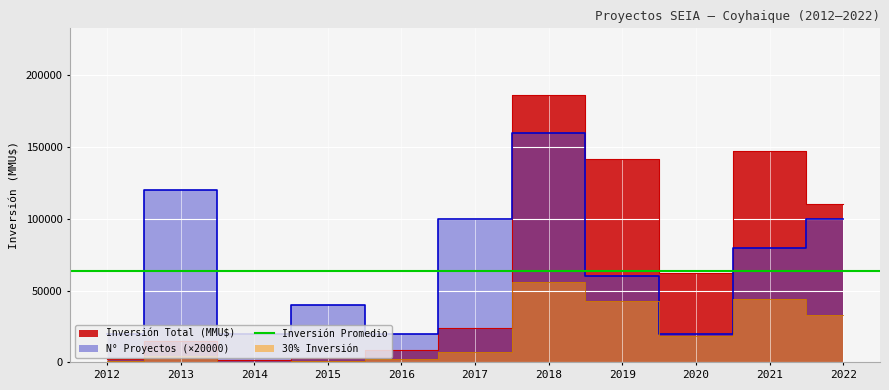

Which series has the largest total across all categories?

Número de Proyectos